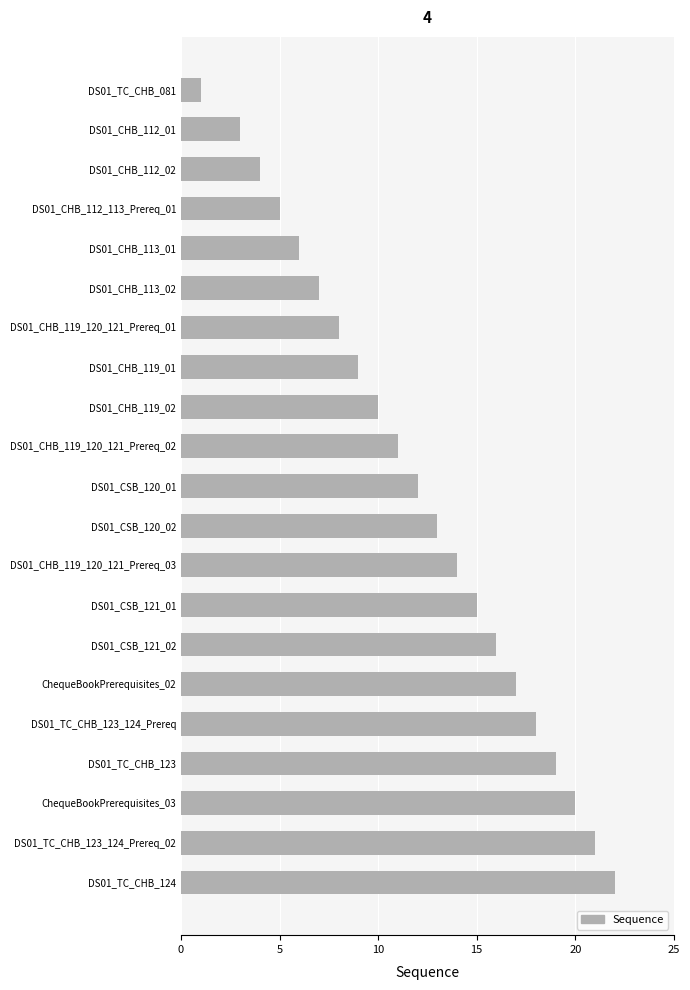

What is the sum of all values?

253